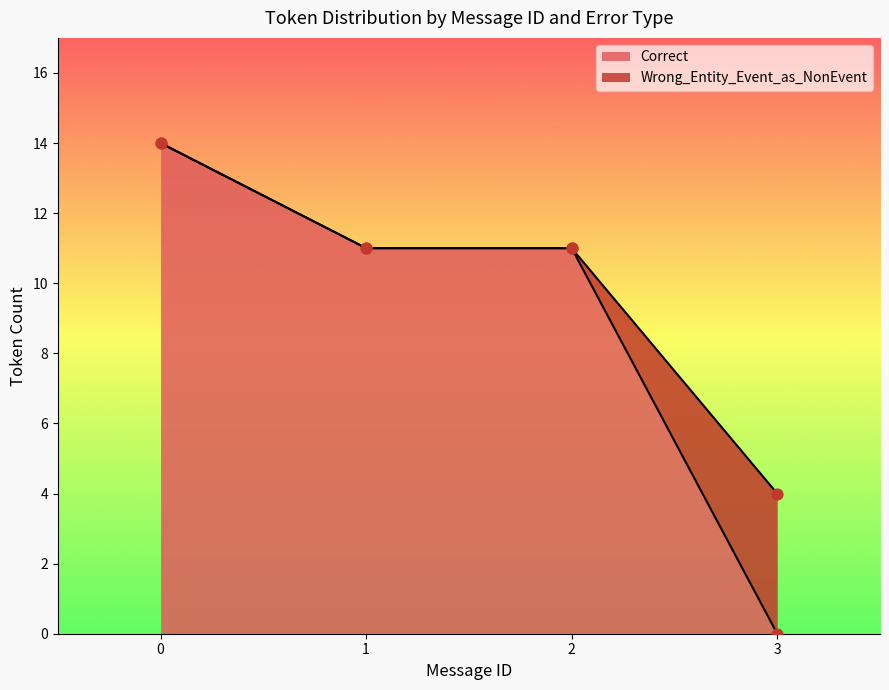

Which series reaches the maximum Y coordinate?

Correct